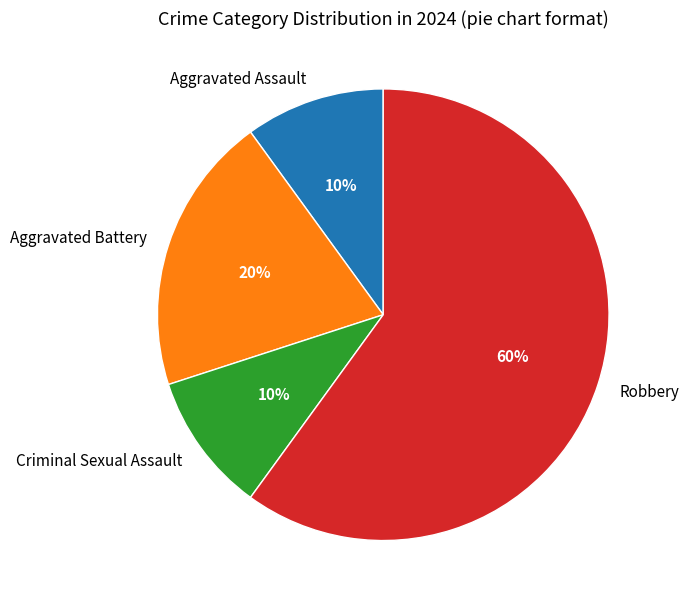

To the nearest percent, what is the average slice percentage?

25%